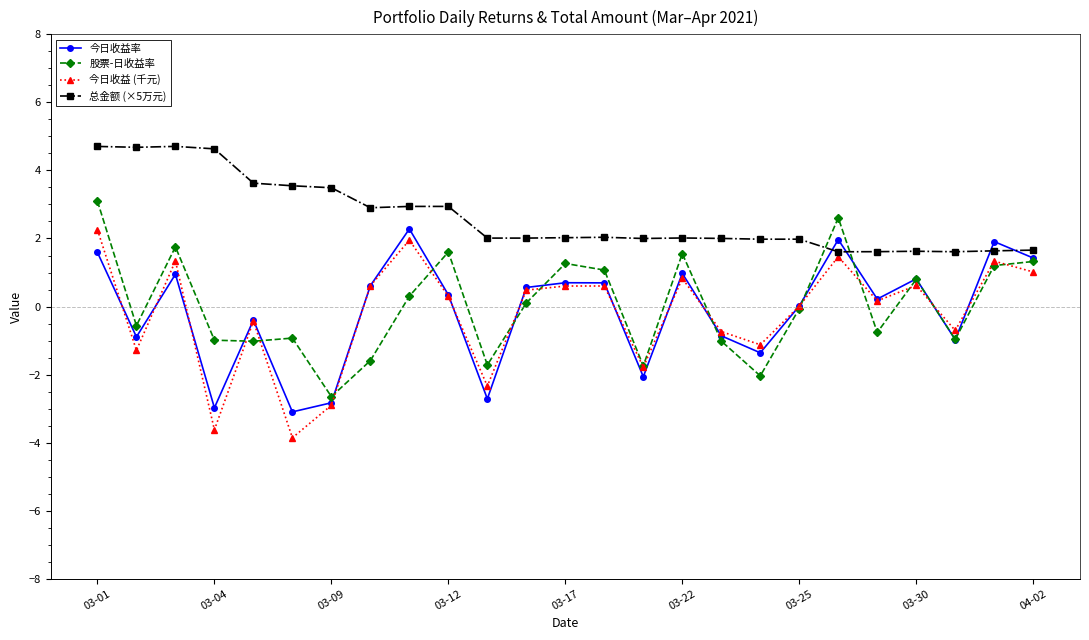

In 股票-日收益率, how many points are lower than both neighbors (excluding endpoints)?

8